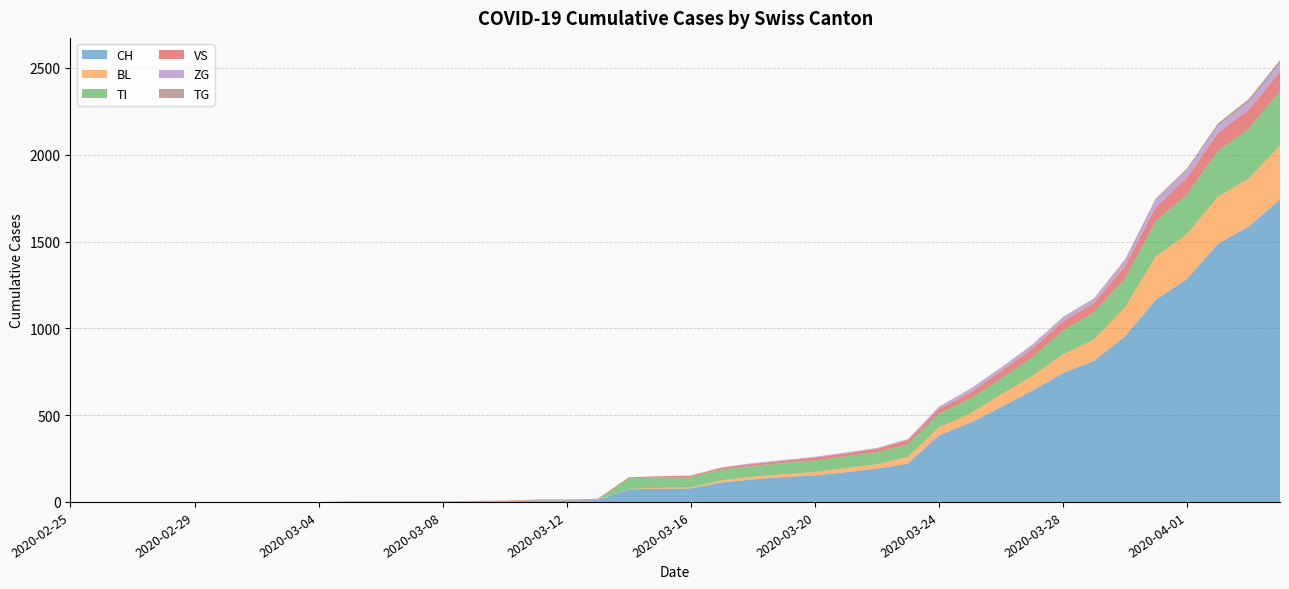

Reading right to left, what are all the values shown in this chart?

CH: 2020-04-04=1744	2020-04-03=1587	2020-04-02=1487	2020-04-01=1284	2020-03-31=1165	2020-03-30=954	2020-03-29=813	2020-03-28=742	2020-03-27=640	2020-03-26=546	2020-03-25=455	2020-03-24=383	2020-03-23=220	2020-03-22=192	2020-03-21=171	2020-03-20=153	2020-03-19=143	2020-03-18=130	2020-03-17=112	2020-03-16=78	2020-03-15=76	2020-03-14=73	2020-03-13=11	2020-03-12=9	2020-03-11=9	2020-03-10=4	2020-03-09=3	2020-03-08=2	2020-03-07=2	2020-03-06=2	2020-03-05=2	2020-03-04=0	2020-03-03=0	2020-03-02=0	2020-03-01=0	2020-02-29=0	2020-02-28=0	2020-02-27=0	2020-02-26=0	2020-02-25=0
BL: 2020-04-04=309	2020-04-03=277	2020-04-02=272	2020-04-01=258	2020-03-31=251	2020-03-30=167	2020-03-29=123	2020-03-28=108	2020-03-27=84	2020-03-26=73	2020-03-25=53	2020-03-24=46	2020-03-23=40	2020-03-22=25	2020-03-21=24	2020-03-20=20	2020-03-19=17	2020-03-18=16	2020-03-17=13	2020-03-16=5	2020-03-15=5	2020-03-14=2	2020-03-13=2	2020-03-12=2	2020-03-11=2	2020-03-10=2	2020-03-09=1	2020-03-08=0	2020-03-07=0	2020-03-06=0	2020-03-05=0	2020-03-04=0	2020-03-03=0	2020-03-02=0	2020-03-01=0	2020-02-29=0	2020-02-28=0	2020-02-27=0	2020-02-26=0	2020-02-25=0
TI: 2020-04-04=314	2020-04-03=287	2020-04-02=263	2020-04-01=229	2020-03-31=202	2020-03-30=165	2020-03-29=155	2020-03-28=136	2020-03-27=107	2020-03-26=91	2020-03-25=85	2020-03-24=80	2020-03-23=71	2020-03-22=70	2020-03-21=68	2020-03-20=67	2020-03-19=65	2020-03-18=62	2020-03-17=62	2020-03-16=61	2020-03-15=61	2020-03-14=61	2020-03-13=0	2020-03-12=0	2020-03-11=0	2020-03-10=0	2020-03-09=0	2020-03-08=0	2020-03-07=0	2020-03-06=0	2020-03-05=0	2020-03-04=0	2020-03-03=0	2020-03-02=0	2020-03-01=0	2020-02-29=0	2020-02-28=0	2020-02-27=0	2020-02-26=0	2020-02-25=0
VS: 2020-04-04=112	2020-04-03=109	2020-04-02=104	2020-04-01=96	2020-03-31=81	2020-03-30=71	2020-03-29=54	2020-03-28=53	2020-03-27=50	2020-03-26=41	2020-03-25=35	2020-03-24=25	2020-03-23=24	2020-03-22=19	2020-03-21=17	2020-03-20=15	2020-03-19=12	2020-03-18=11	2020-03-17=11	2020-03-16=8	2020-03-15=6	2020-03-14=6	2020-03-13=5	2020-03-12=3	2020-03-11=3	2020-03-10=2	2020-03-09=2	2020-03-08=2	2020-03-07=2	2020-03-06=2	2020-03-05=2	2020-03-04=0	2020-03-03=0	2020-03-02=0	2020-03-01=0	2020-02-29=0	2020-02-28=0	2020-02-27=0	2020-02-26=0	2020-02-25=0
ZG: 2020-04-04=46	2020-04-03=44	2020-04-02=41	2020-04-01=40	2020-03-31=39	2020-03-30=29	2020-03-29=21	2020-03-28=21	2020-03-27=18	2020-03-26=18	2020-03-25=18	2020-03-24=12	2020-03-23=5	2020-03-22=5	2020-03-21=5	2020-03-20=5	2020-03-19=5	2020-03-18=5	2020-03-17=1	2020-03-16=0	2020-03-15=0	2020-03-14=0	2020-03-13=0	2020-03-12=0	2020-03-11=0	2020-03-10=0	2020-03-09=0	2020-03-08=0	2020-03-07=0	2020-03-06=0	2020-03-05=0	2020-03-04=0	2020-03-03=0	2020-03-02=0	2020-03-01=0	2020-02-29=0	2020-02-28=0	2020-02-27=0	2020-02-26=0	2020-02-25=0
TG: 2020-04-04=21	2020-04-03=18	2020-04-02=14	2020-04-01=13	2020-03-31=11	2020-03-30=10	2020-03-29=6	2020-03-28=5	2020-03-27=5	2020-03-26=4	2020-03-25=4	2020-03-24=2	2020-03-23=2	2020-03-22=0	2020-03-21=0	2020-03-20=0	2020-03-19=0	2020-03-18=0	2020-03-17=0	2020-03-16=0	2020-03-15=0	2020-03-14=0	2020-03-13=0	2020-03-12=0	2020-03-11=0	2020-03-10=0	2020-03-09=0	2020-03-08=0	2020-03-07=0	2020-03-06=0	2020-03-05=0	2020-03-04=0	2020-03-03=0	2020-03-02=0	2020-03-01=0	2020-02-29=0	2020-02-28=0	2020-02-27=0	2020-02-26=0	2020-02-25=0